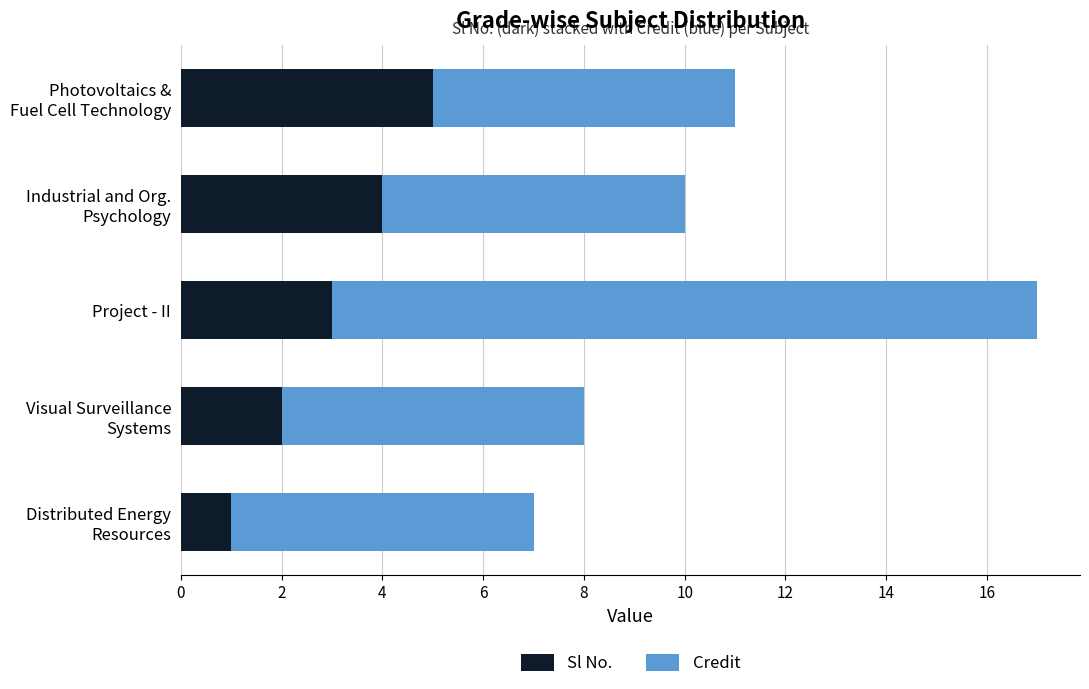

What is the average value of the Sl No. series?

3